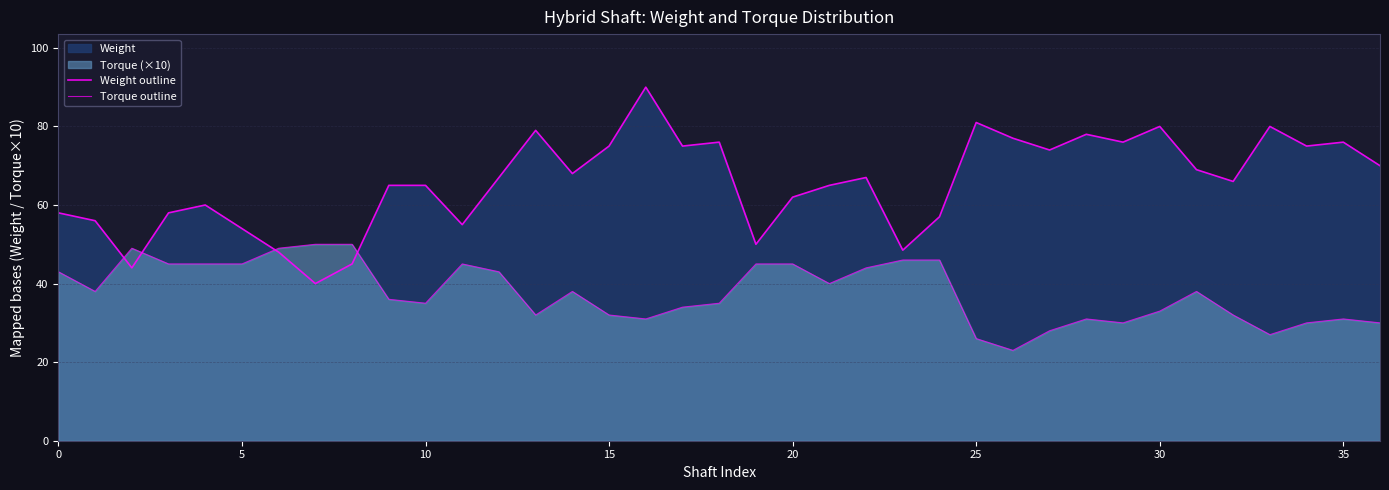

What is the value of the Torque outline point at the 30th from the left?

30.0